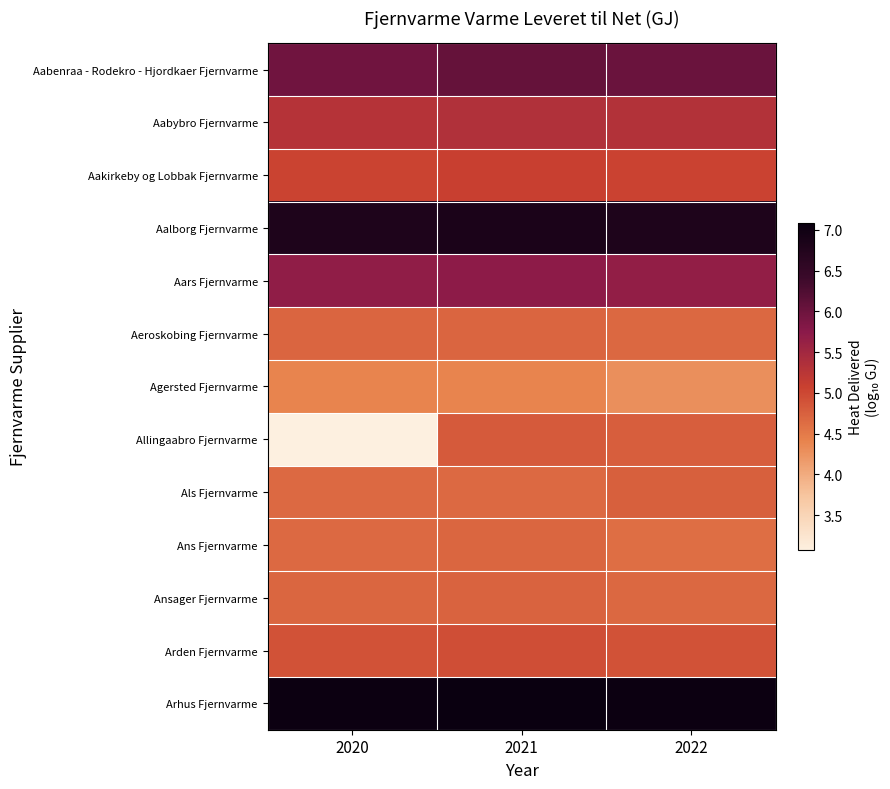

Which series changed the most between 2020 and 2021?

Allingaabro Fjernvarme